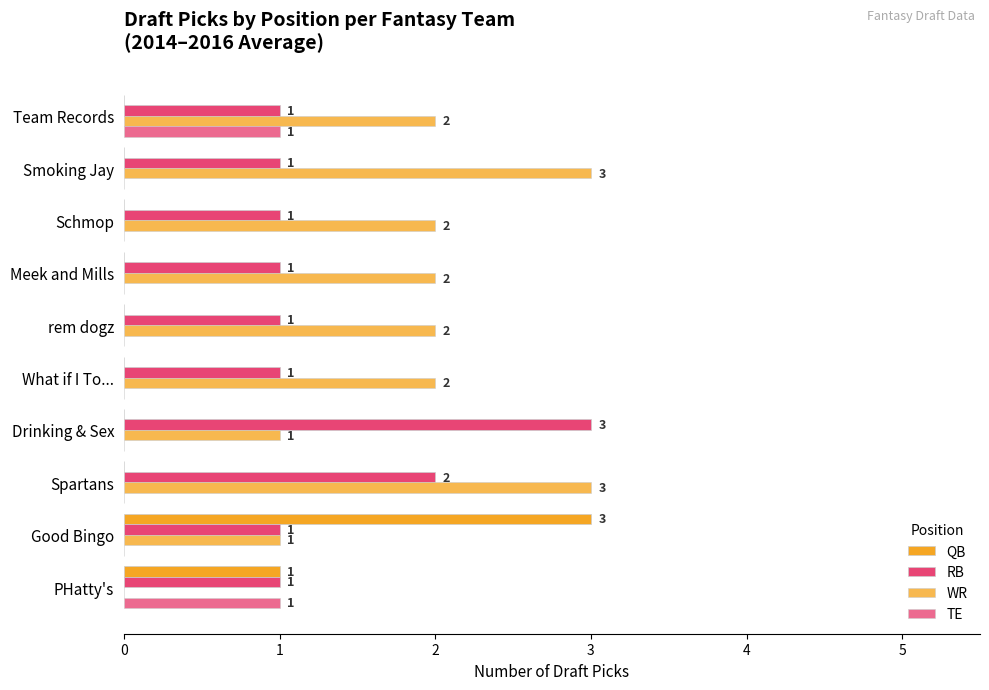

How many positive values does the WR series have?

9